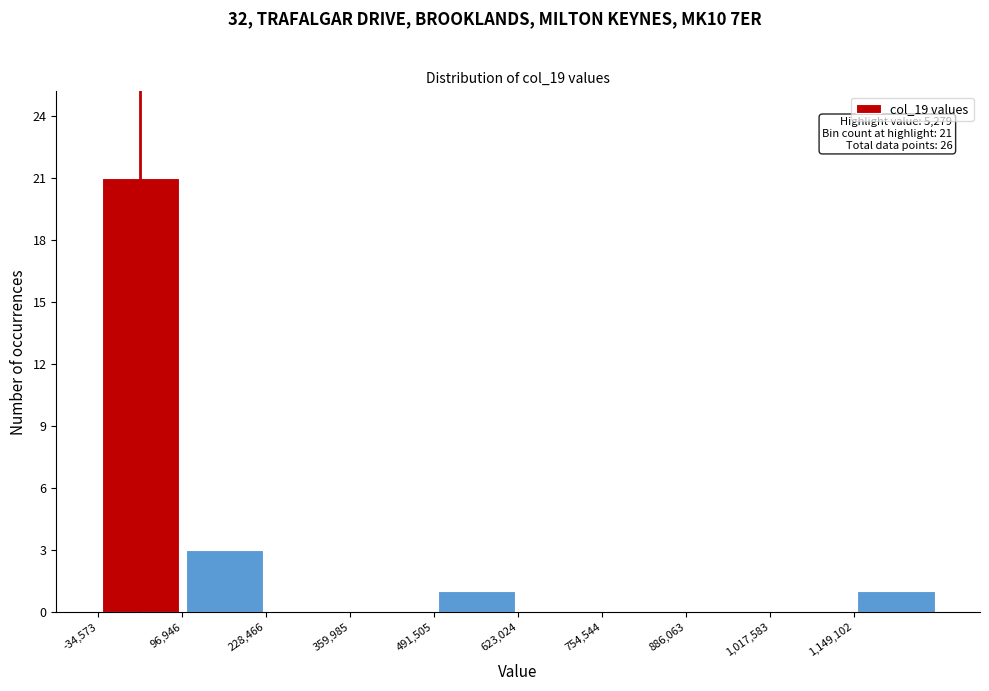

Over which range of the x-axis is the bar tallest?

-40000 to 100000